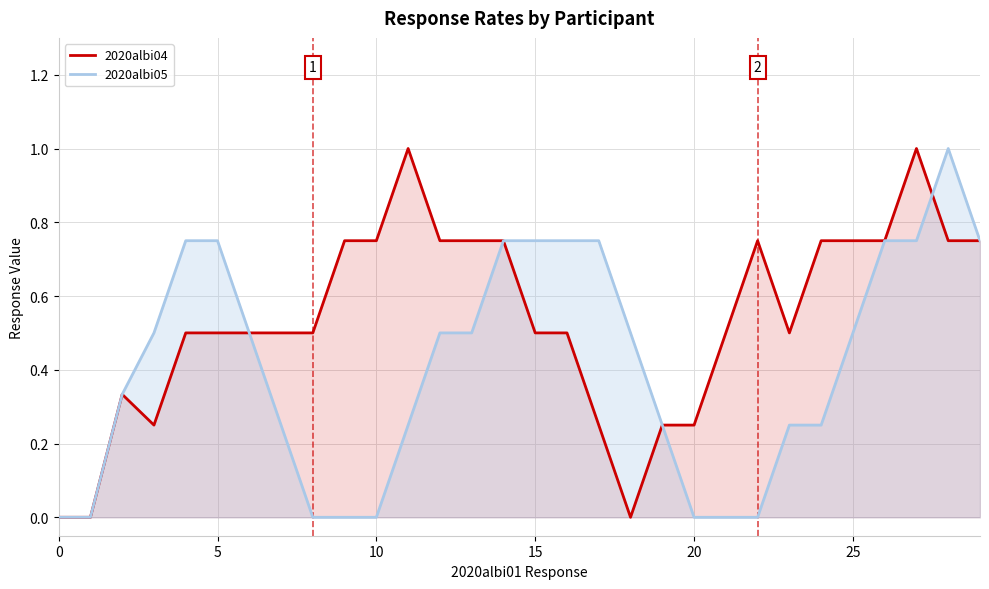

What is the label of the 28th point from the left?

27